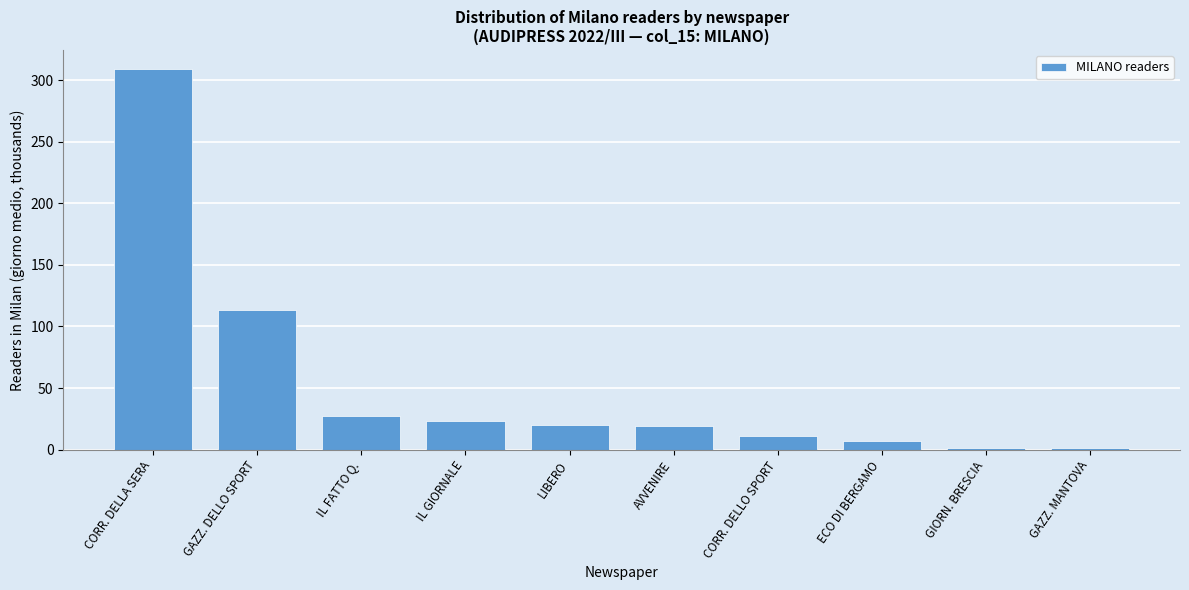

At which label is the value closest to 155?

GAZZ. DELLO SPORT